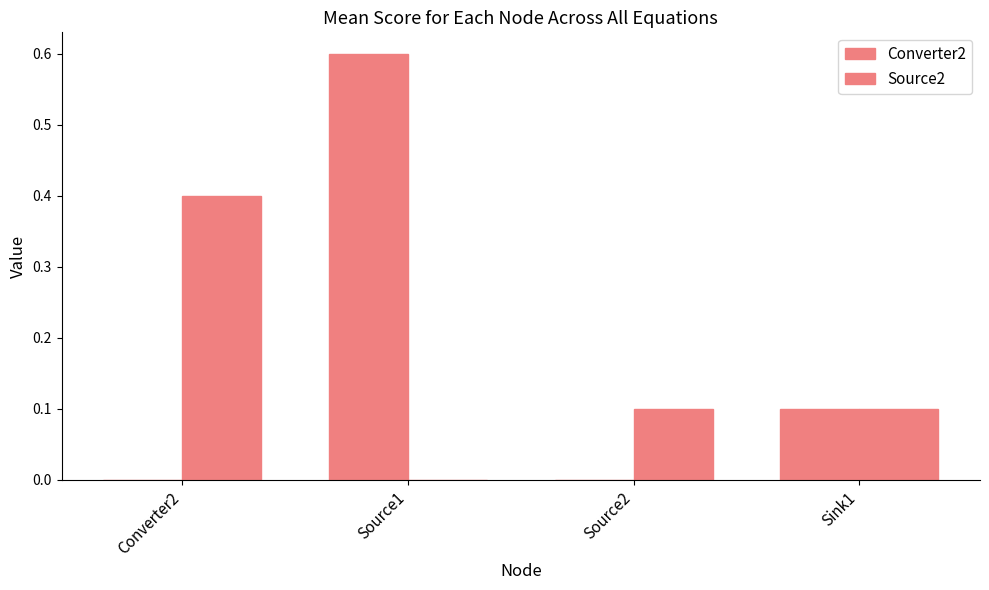

What is the difference between the maximum and second lowest values in the Source2 series?

0.3